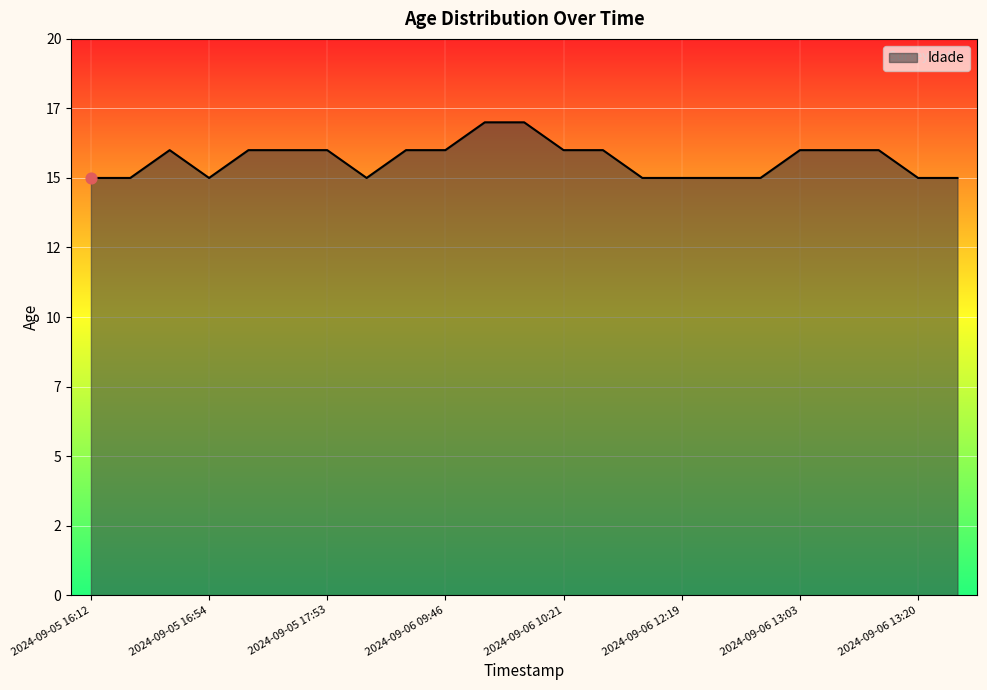

Is this an area chart (filled region under the line)?

Yes